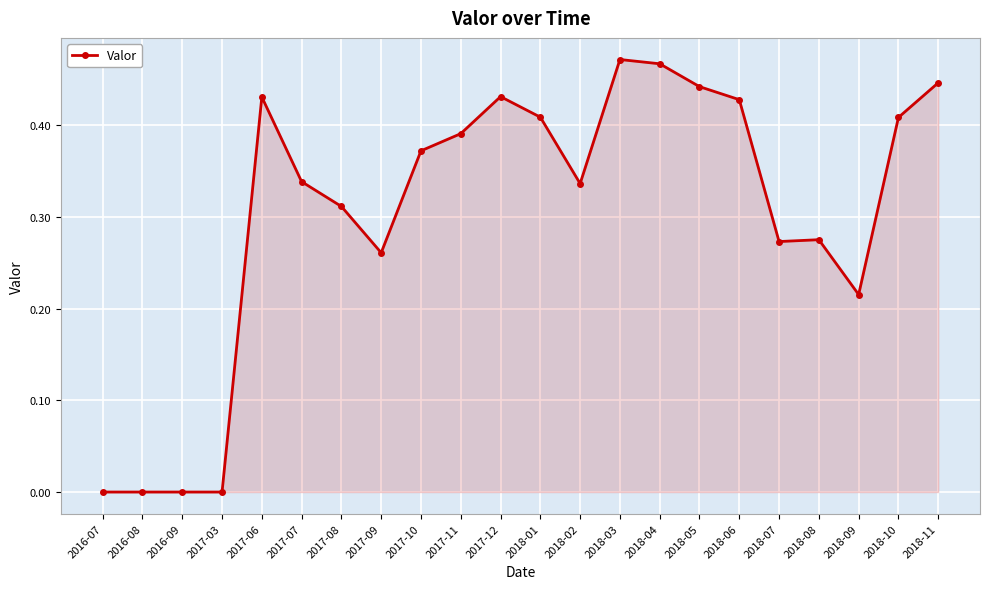

What is the sum of all values?

6.7